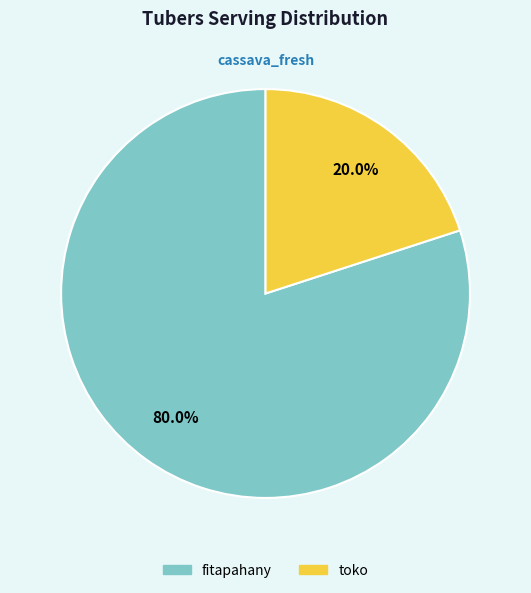

To the nearest percent, what is the average slice percentage?

50%